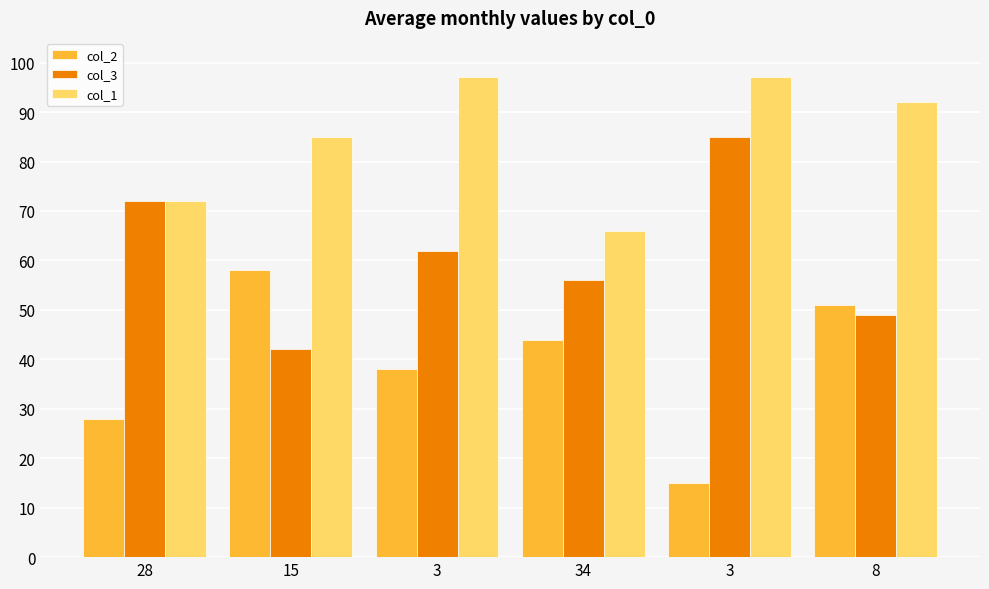

How many groups of bars are there?

6